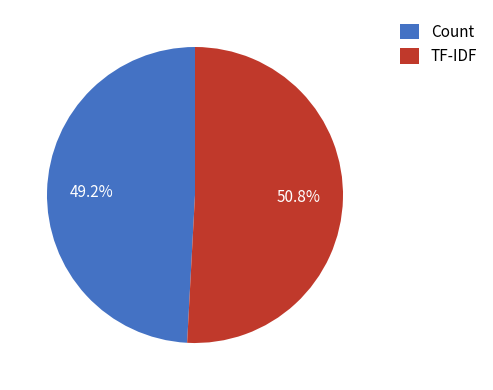

Which slice is the largest?

TF-IDF